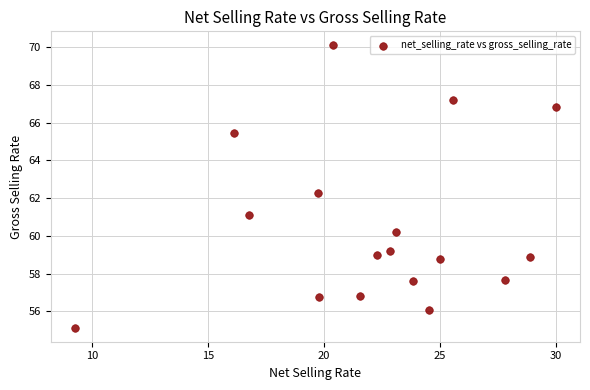

What is the range of X values (max minus min)?

20.7